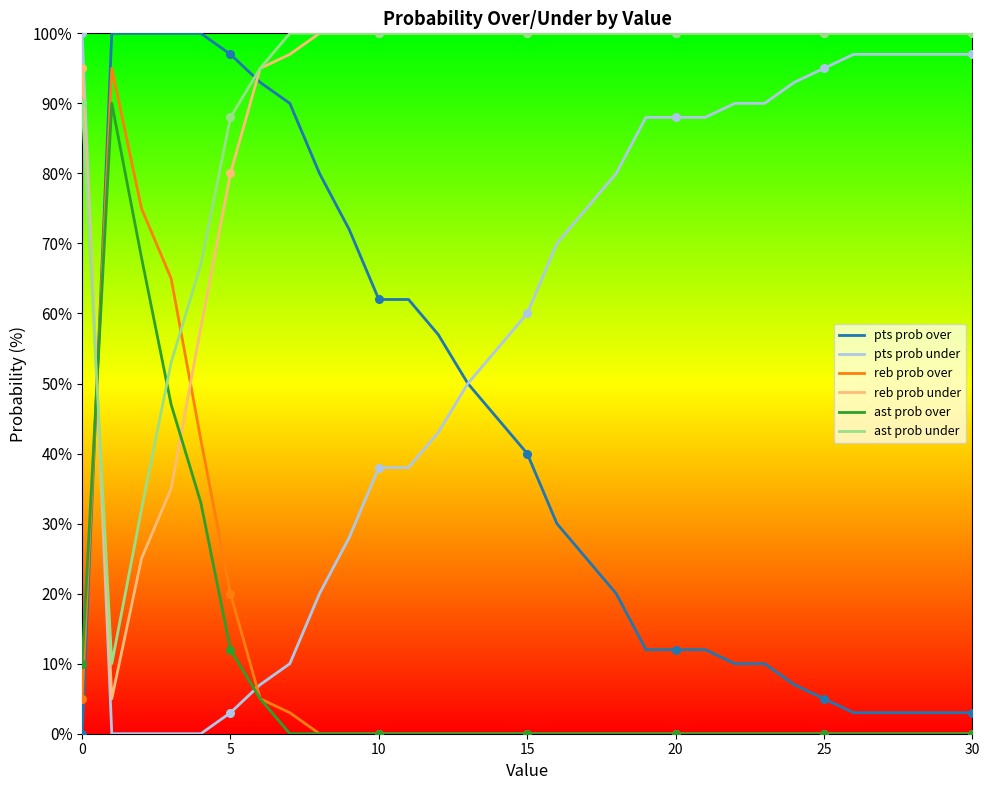

Which series has the largest total across all categories?

ast prob under